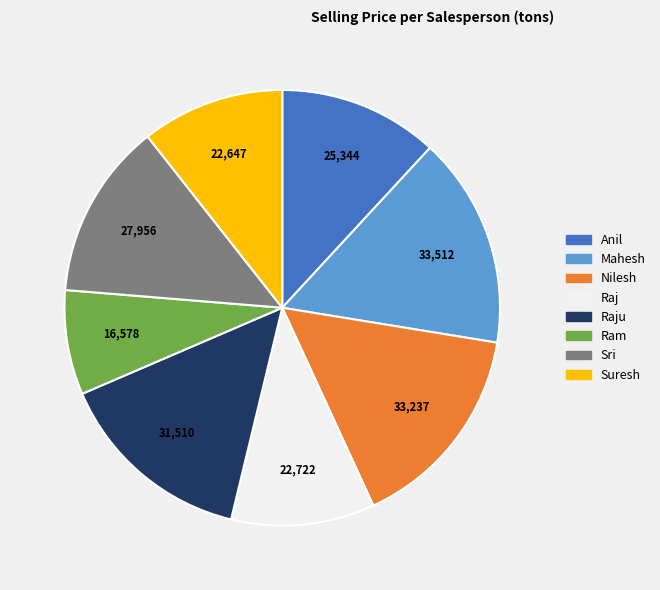

Is there any slice that represents more than half of the pie?

No